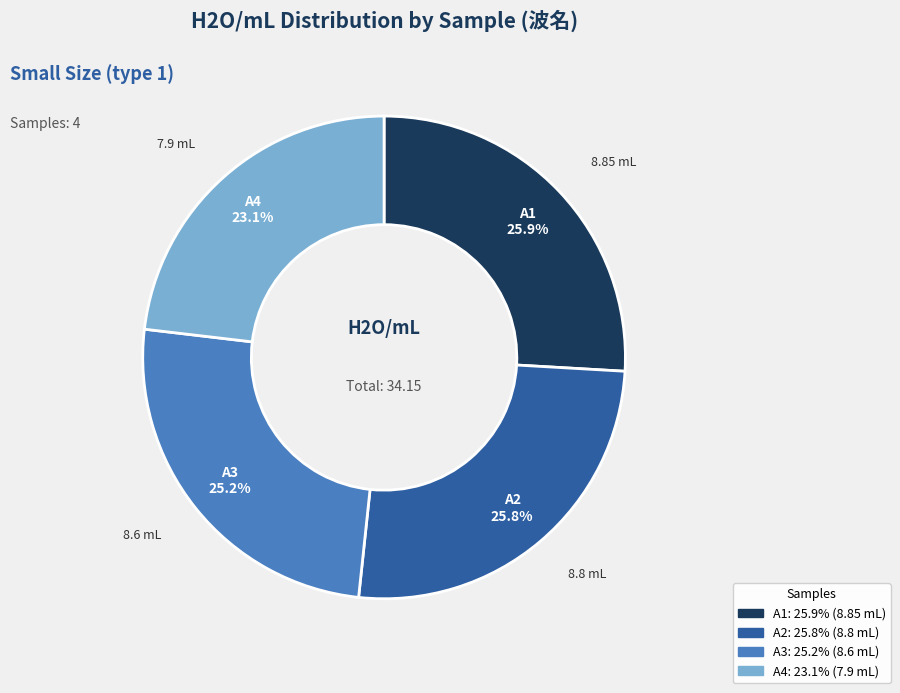

Is A2 the majority of the pie?

No